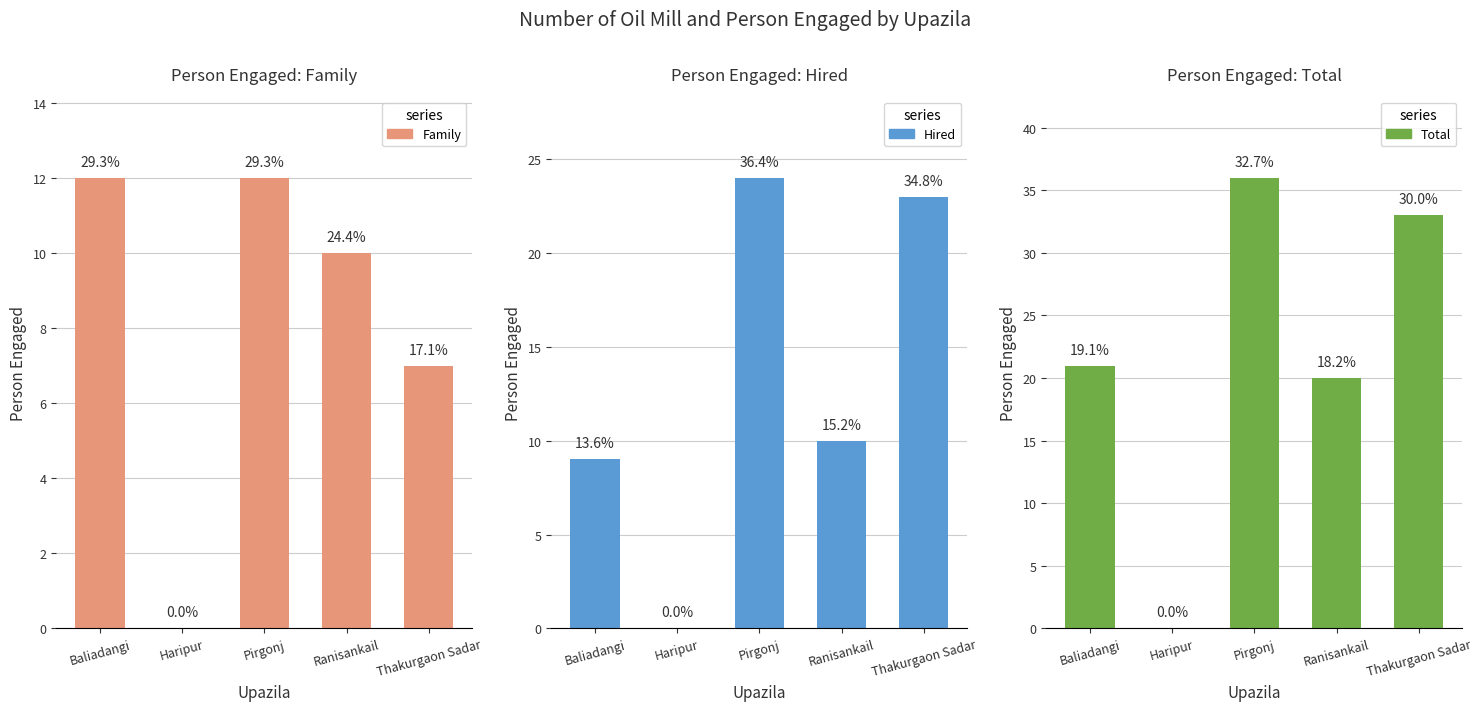

Reading left to right, extract all data points from this chart.

Family: 12	0	12	10	7
Hired: 9	0	24	10	23
Total: 21	0	36	20	33